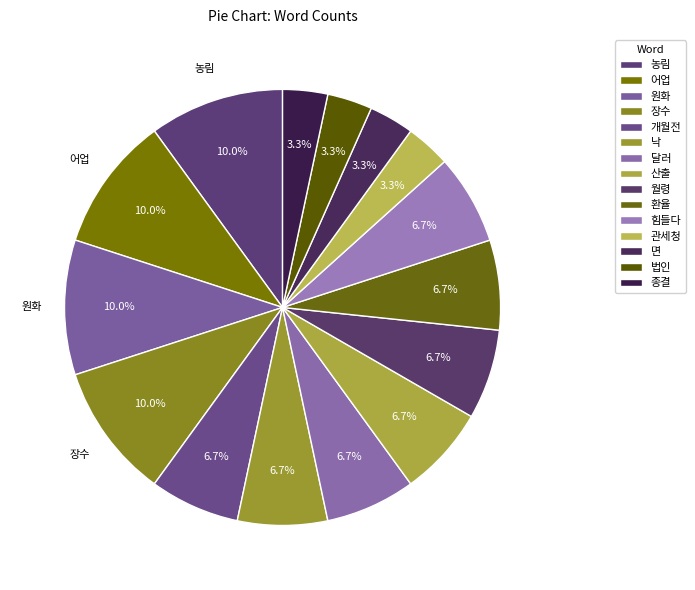

How many segments does this pie chart have?

15